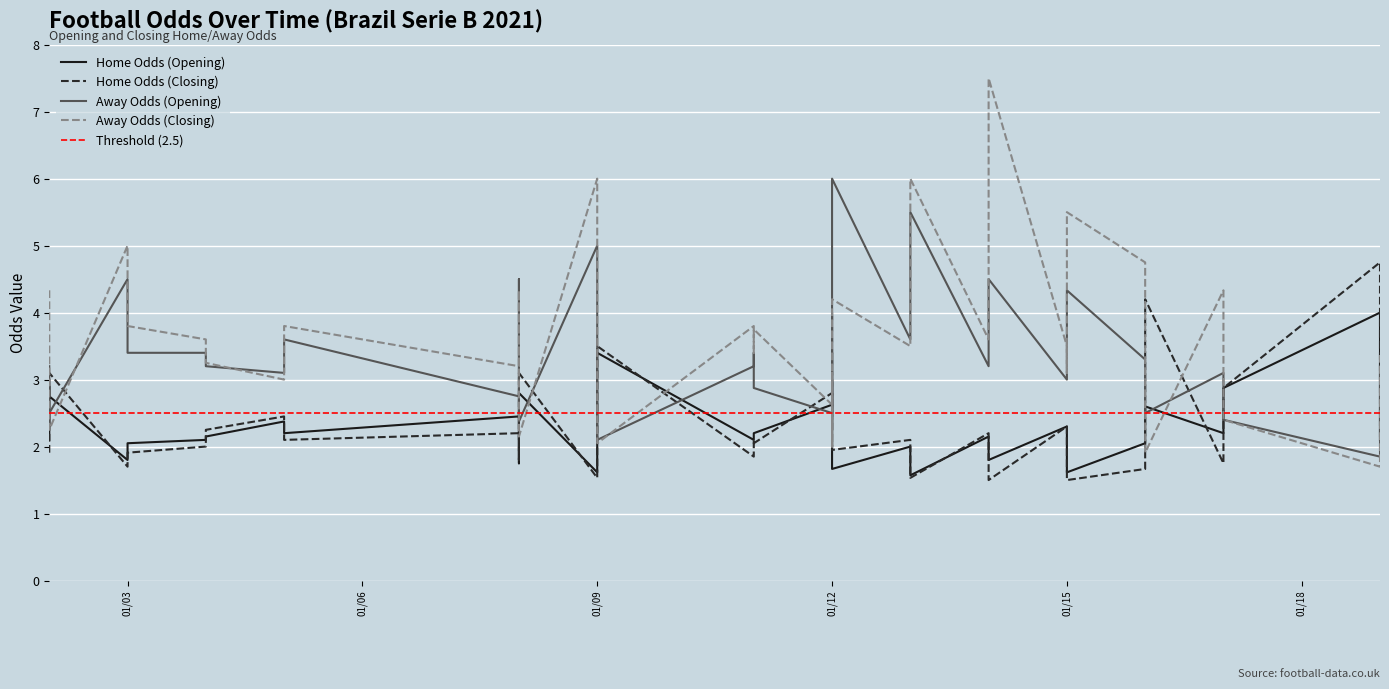

What is the highest value of the oddH_op series?

4.0